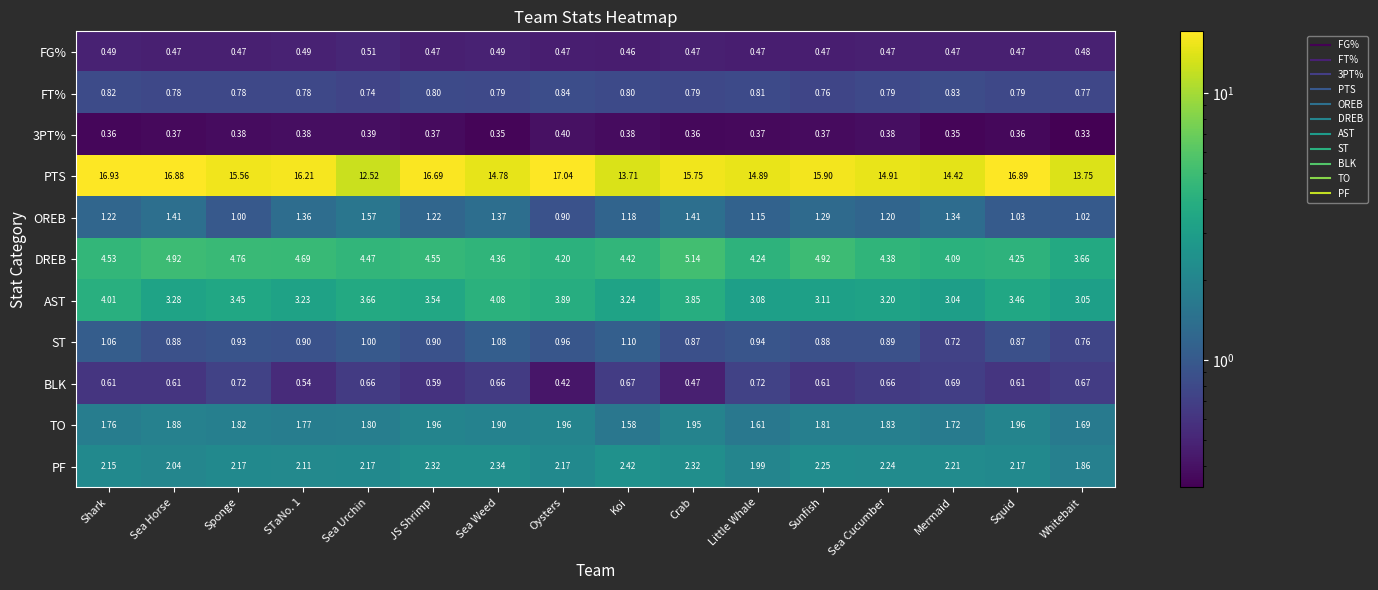

At how many categories does at least one series exceed 9?

16